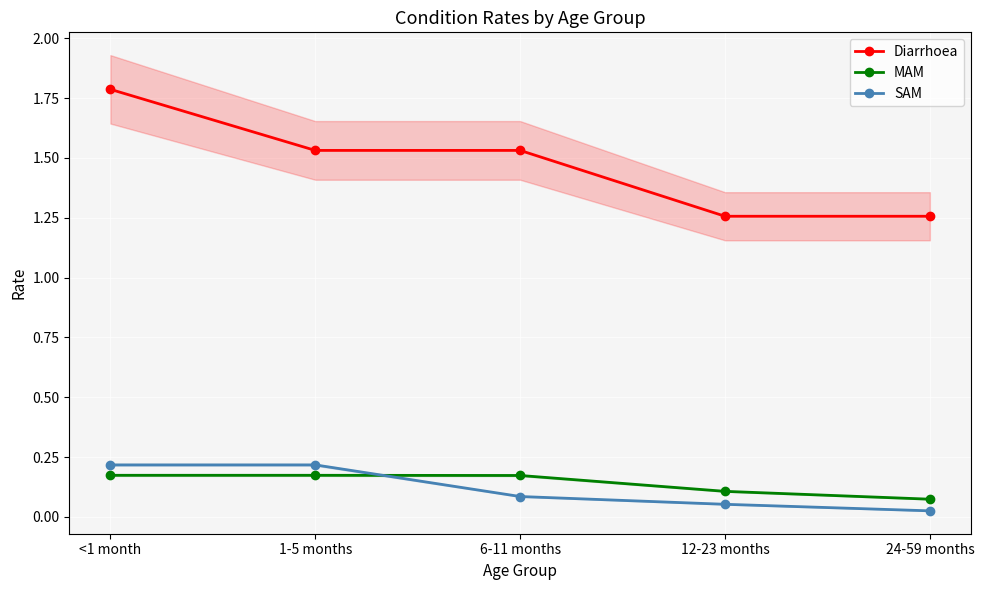

Does the chart display data point markers on the line(s)?

Yes